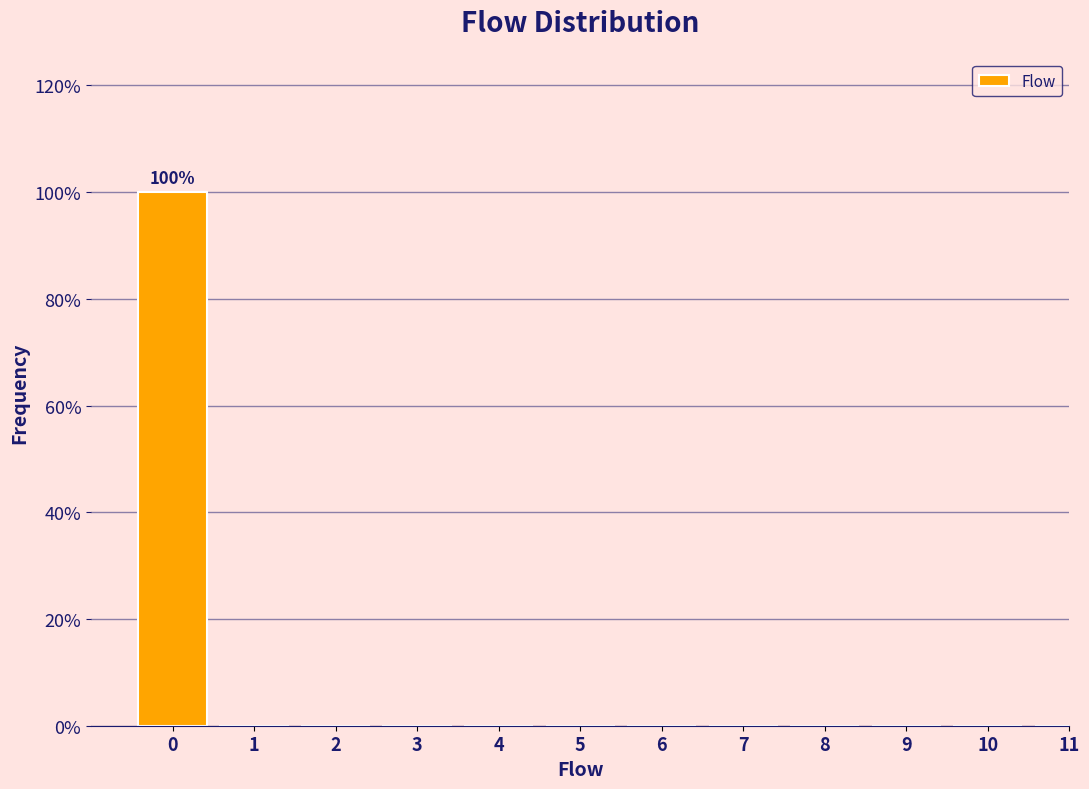

Reading left to right, transcribe all the data shown in this chart.

0=100	1=0	2=0	3=0	4=0	5=0	6=0	7=0	8=0	9=0	10=0	11=0